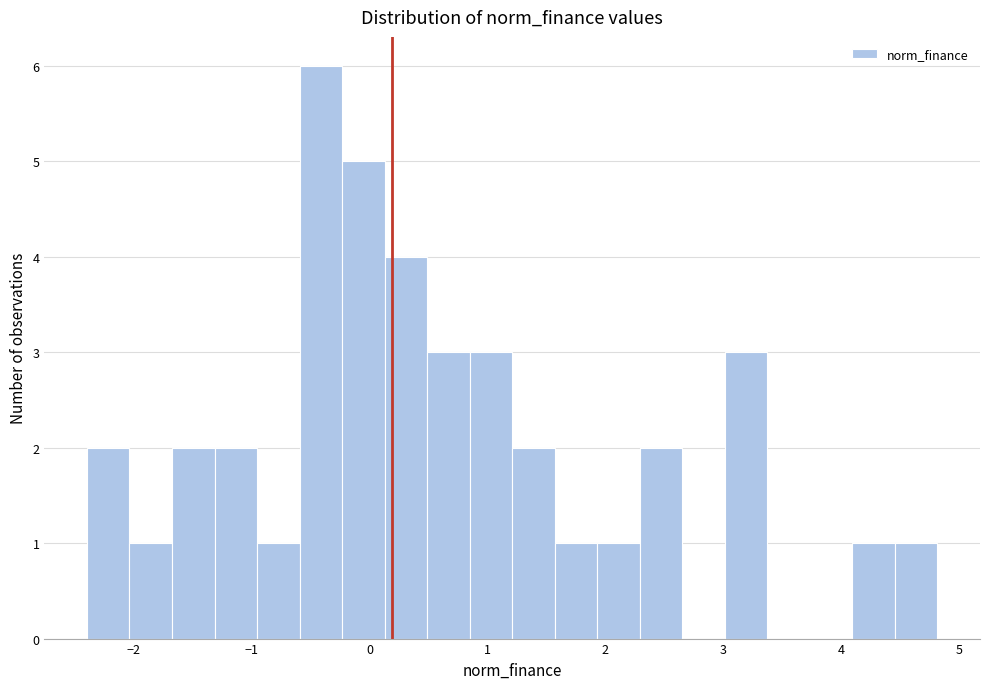

Around what value on the x-axis is the tallest bar? Give the approximate position of its centre, as read against the axis.

-0.4